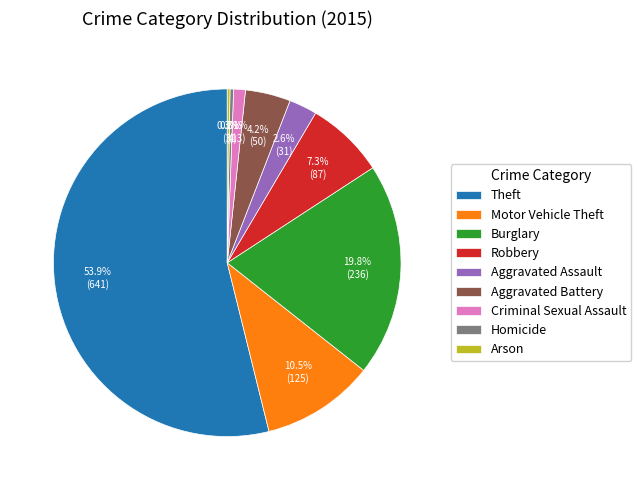

Does Theft account for over 50% of the chart?

Yes